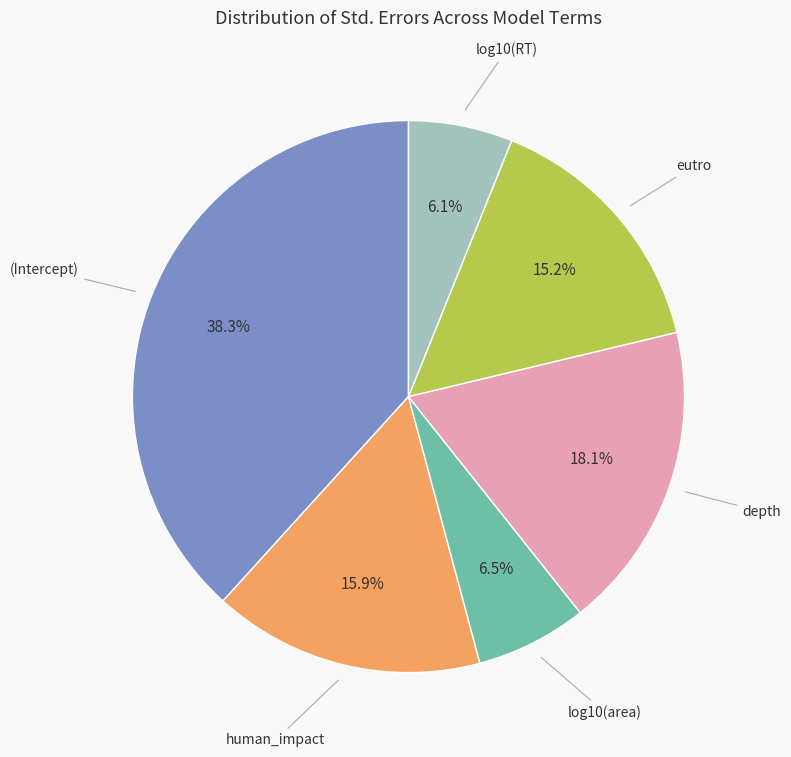

Is there a majority slice in this chart?

No